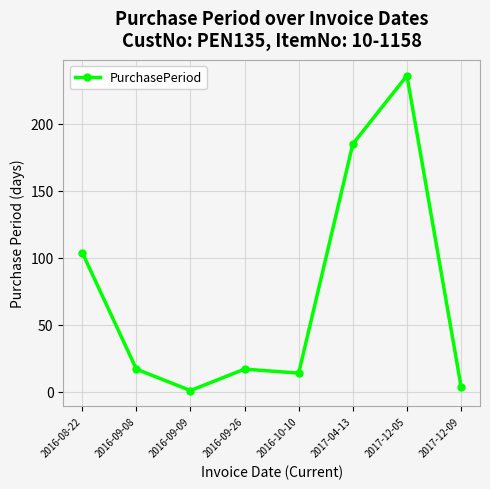

Where is the first local maximum?

2016-09-26